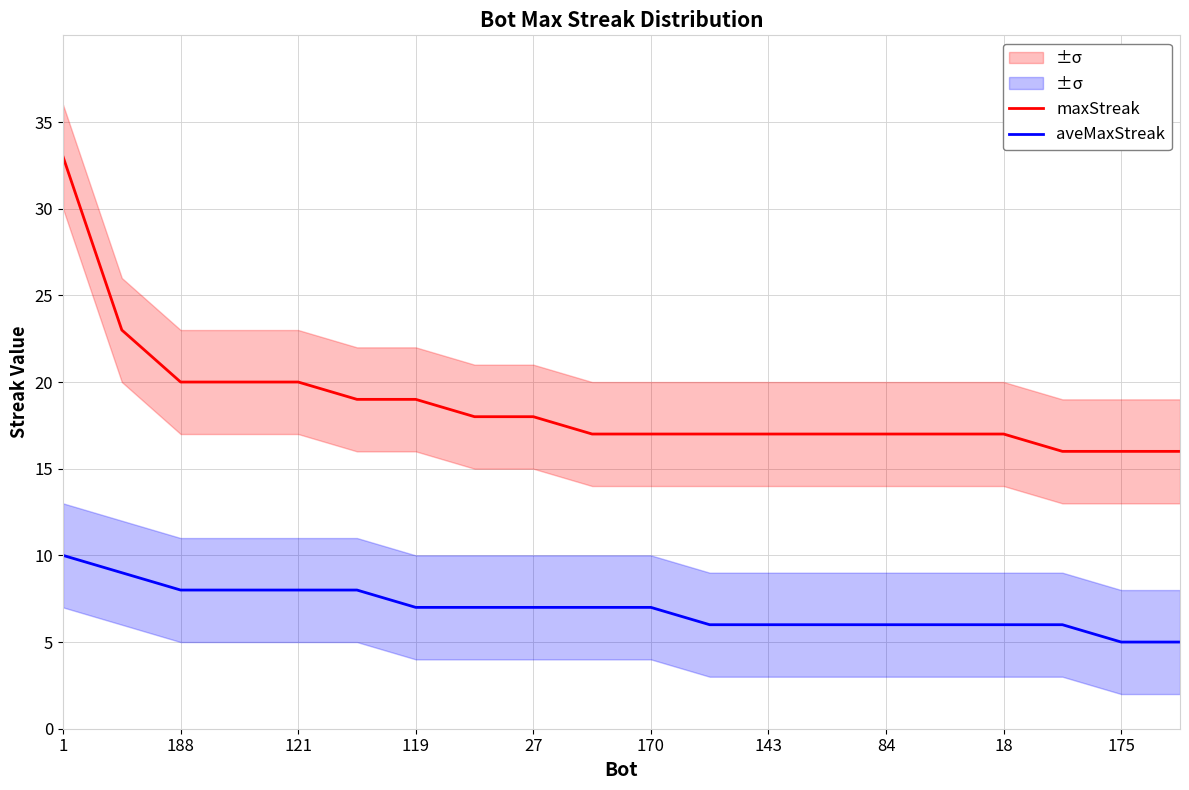

True or false: aveMaxStreak and maxStreak intersect in this chart.

False